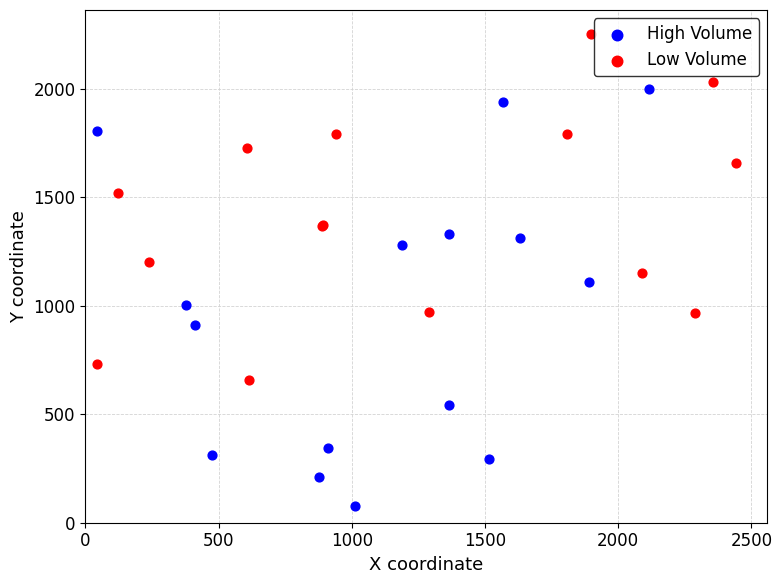

Which series has the largest Y range (max minus min)?

High Volume